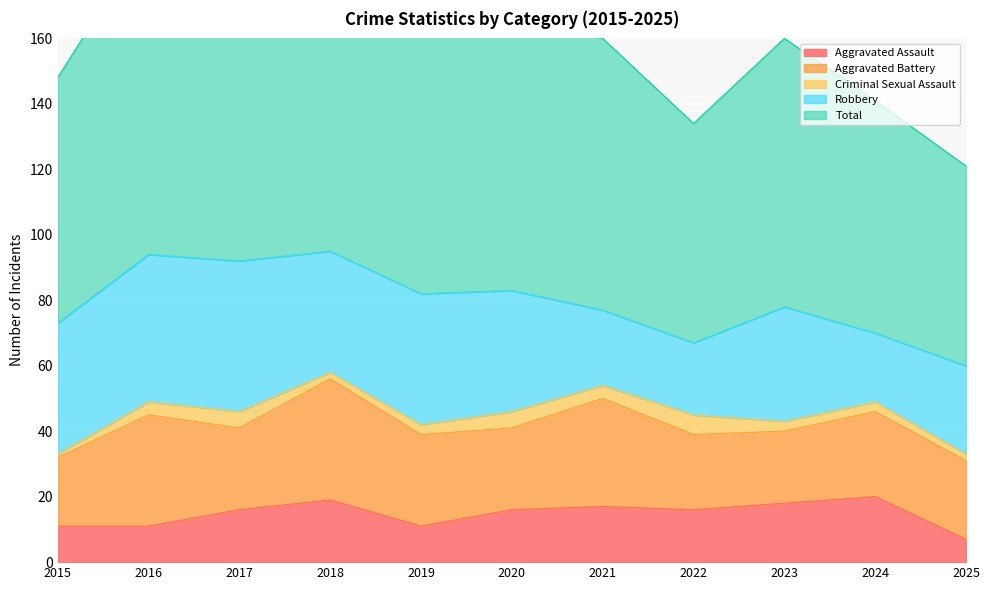

What is the value of the Aggravated Assault point at the 10th from the left?

20